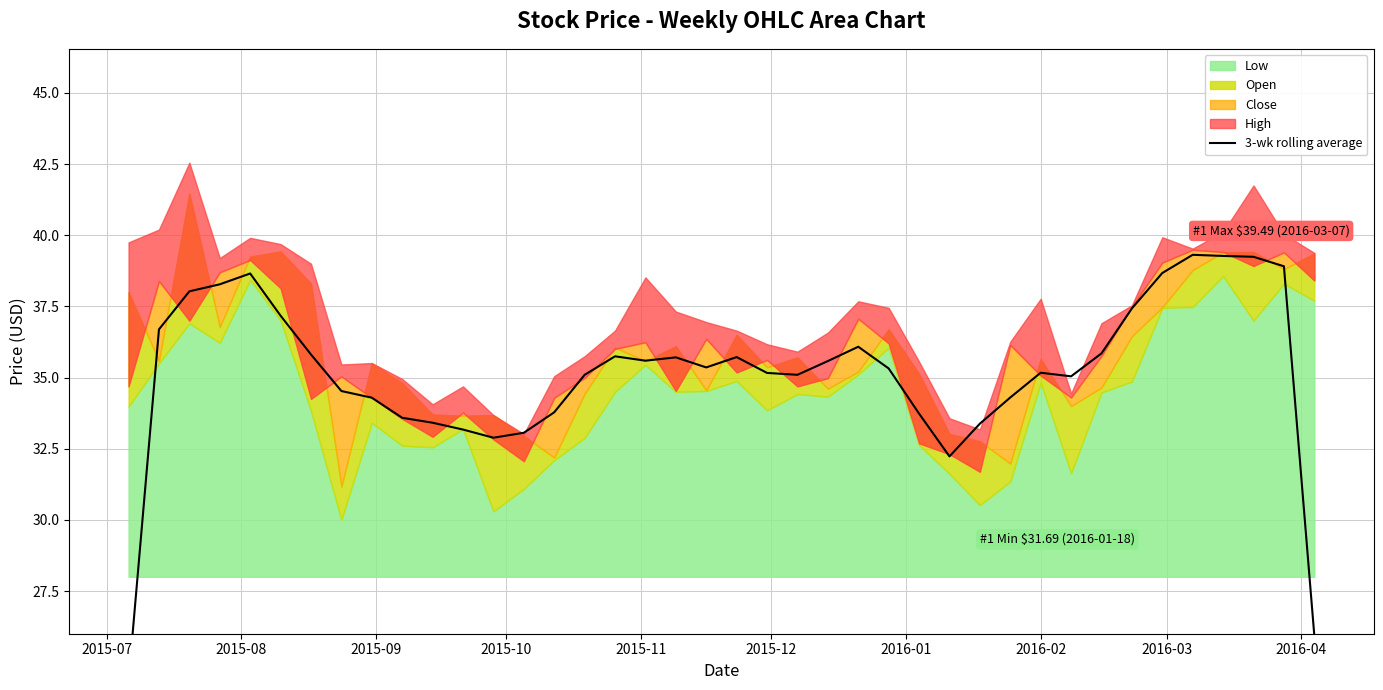

How many interior local valleys (lower than both neighbors) does the data have?

6